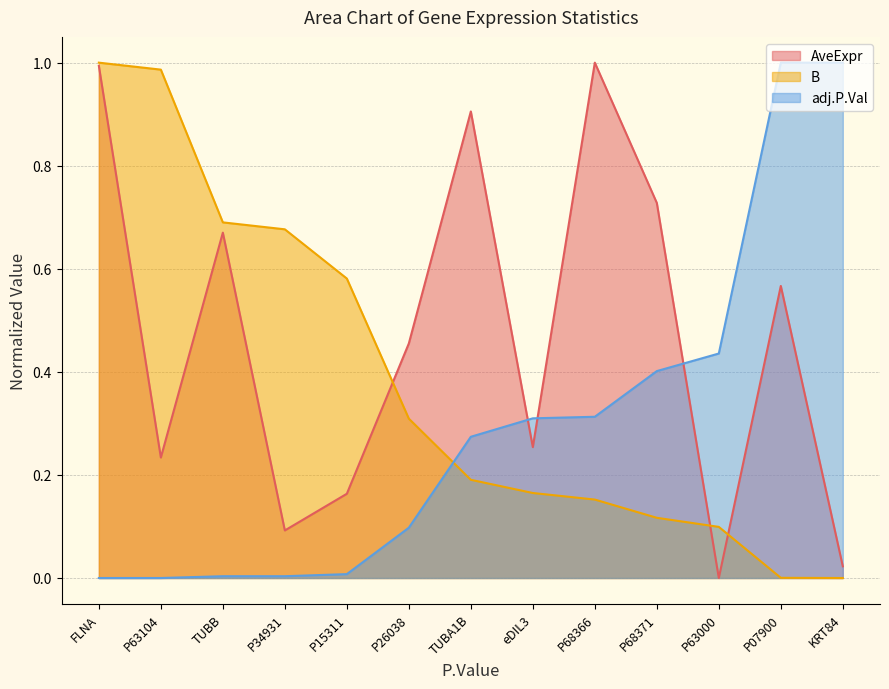

Which series ends up on top after the final intersection of B and adj.P.Val?

adj.P.Val